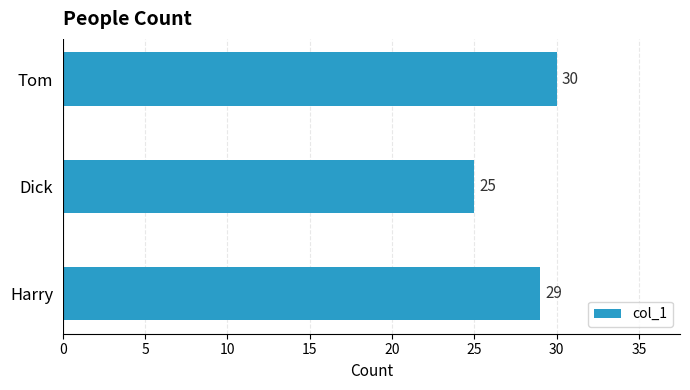

List the labels in order of value, smallest first.

Dick, Harry, Tom